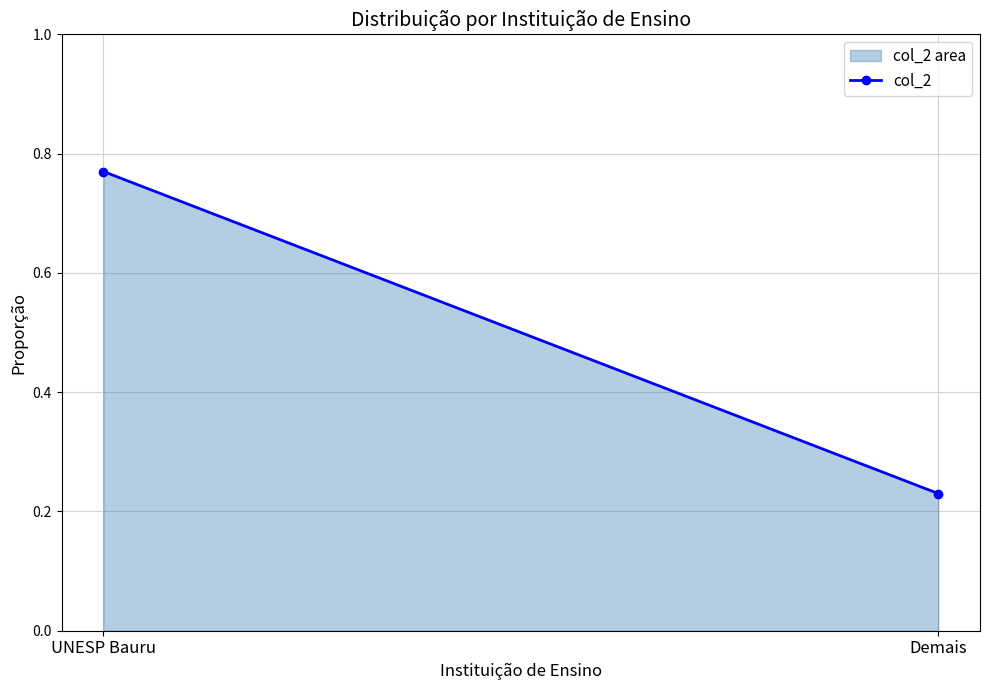

What is the maximum value shown in the chart?

0.8